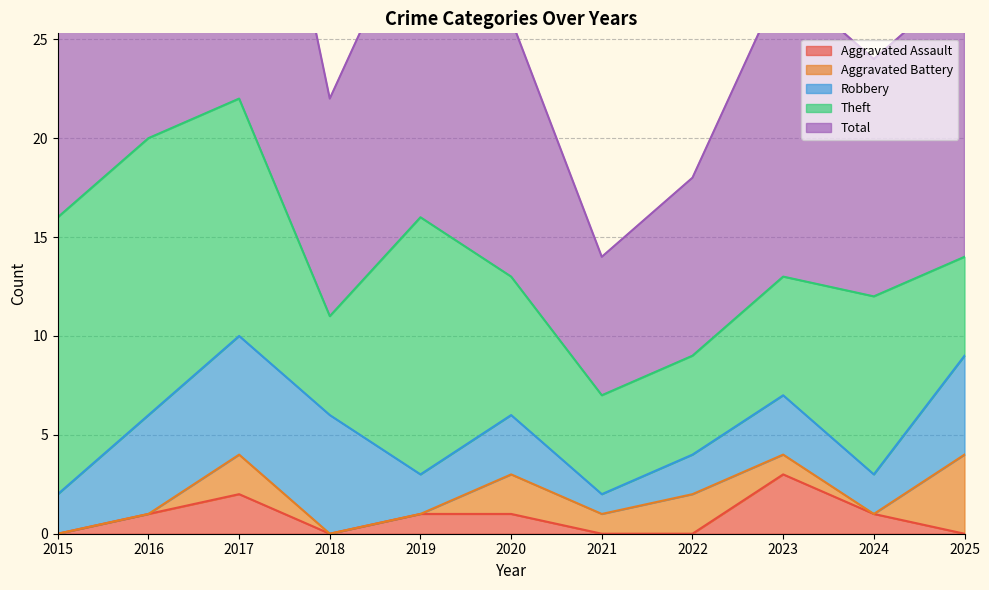

True or false: Aggravated Assault and Robbery intersect in this chart.

False